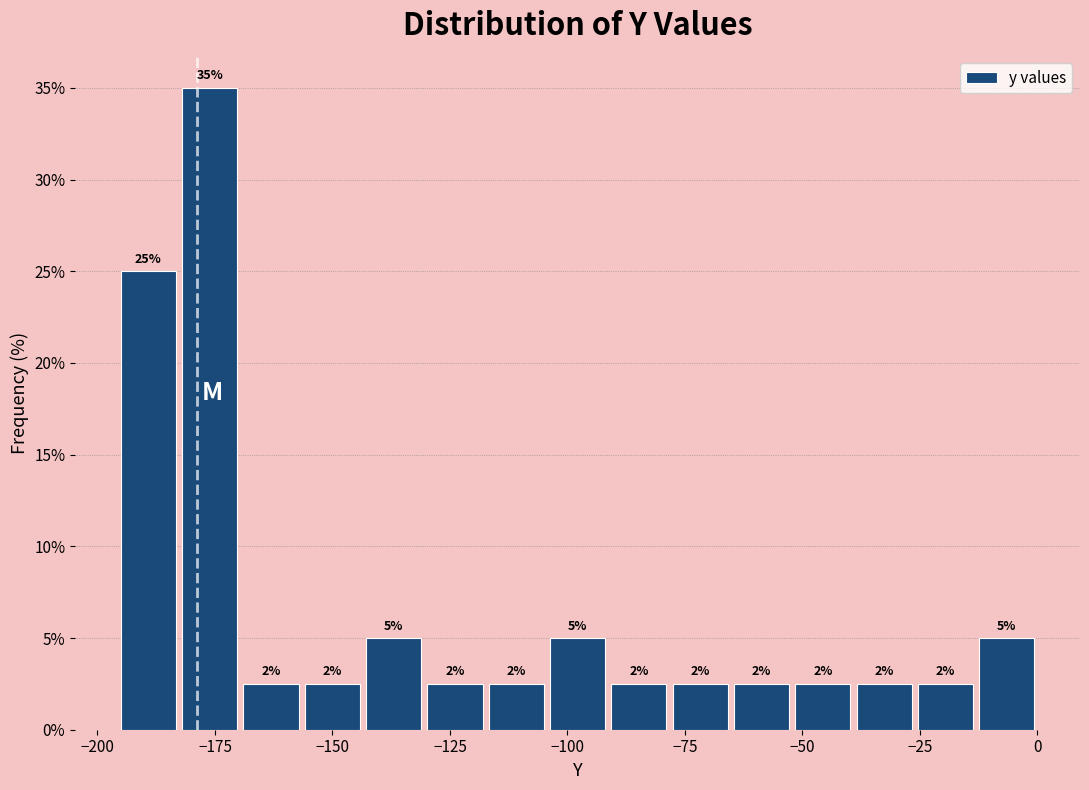

Around what value on the x-axis is the tallest bar? Give the approximate position of its centre, as read against the axis.

-175